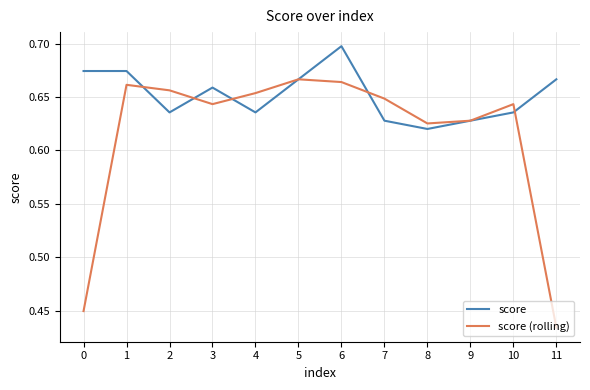

Rank the series by their maximum value, from highest to lowest.

score, score (rolling)